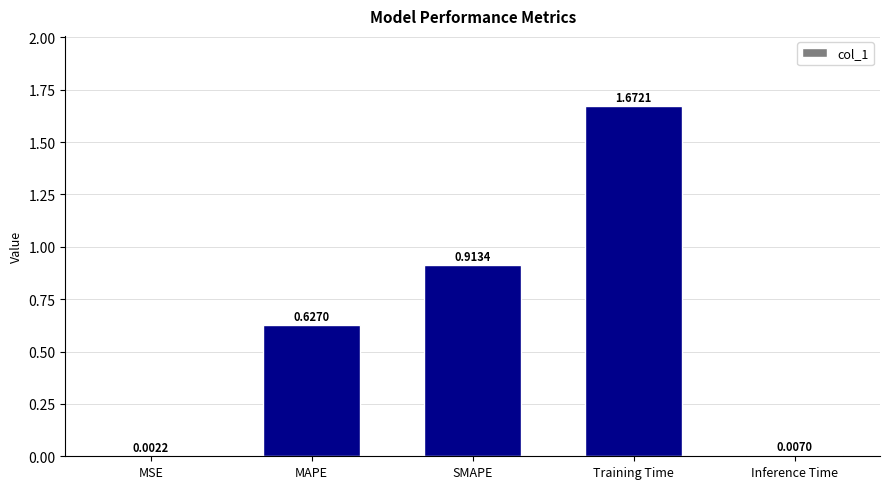

Where is the data nearest to the value 0?

MSE